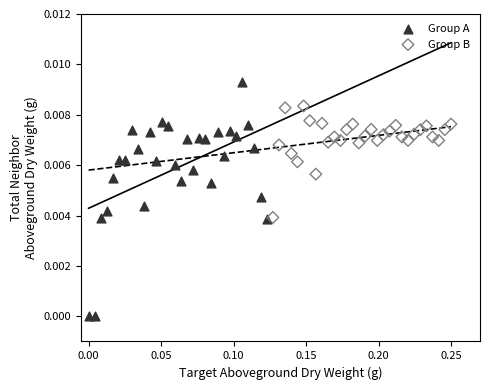

Which series reaches the minimum Y coordinate?

Group A